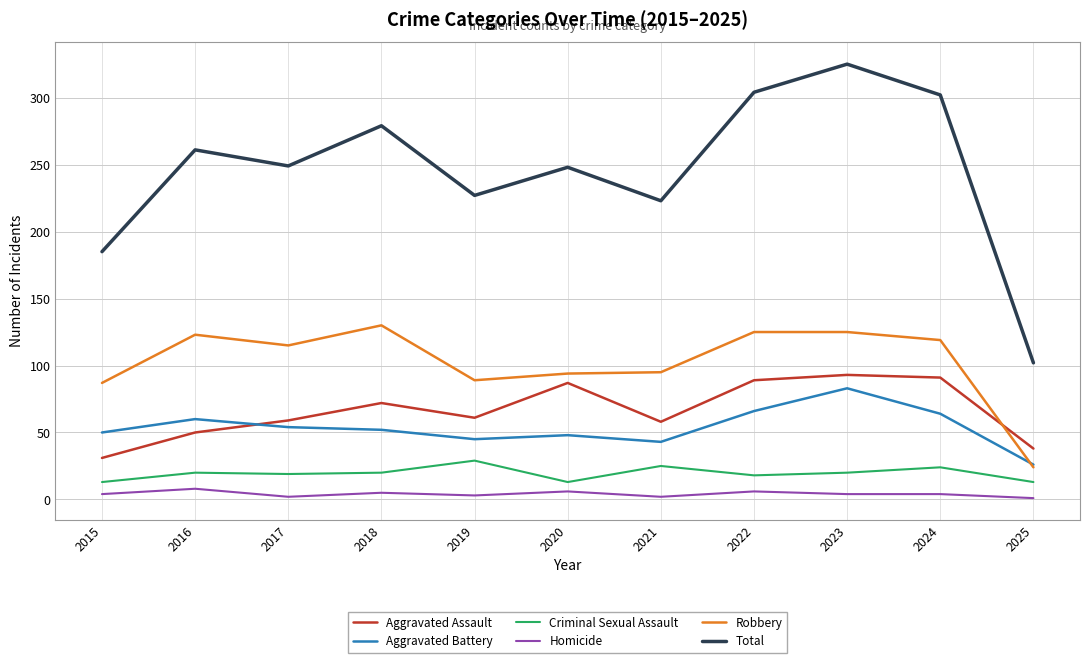

What is the sum of all Robbery values?

1126